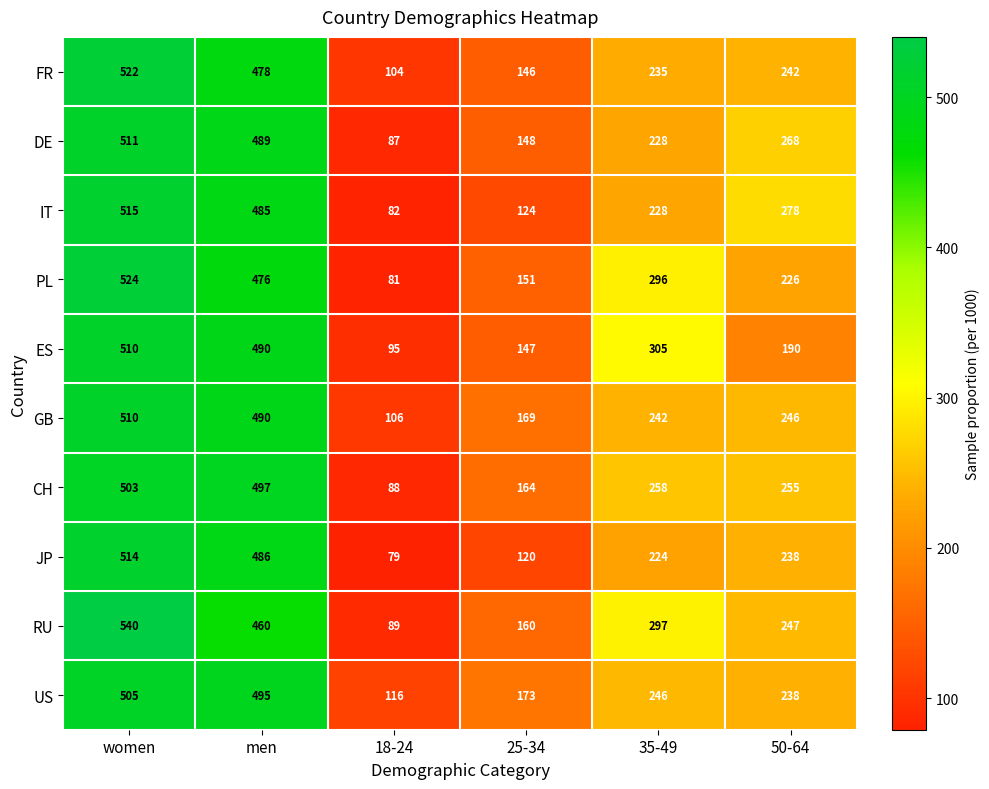

What is the spread (max minus min) of values at women?

37